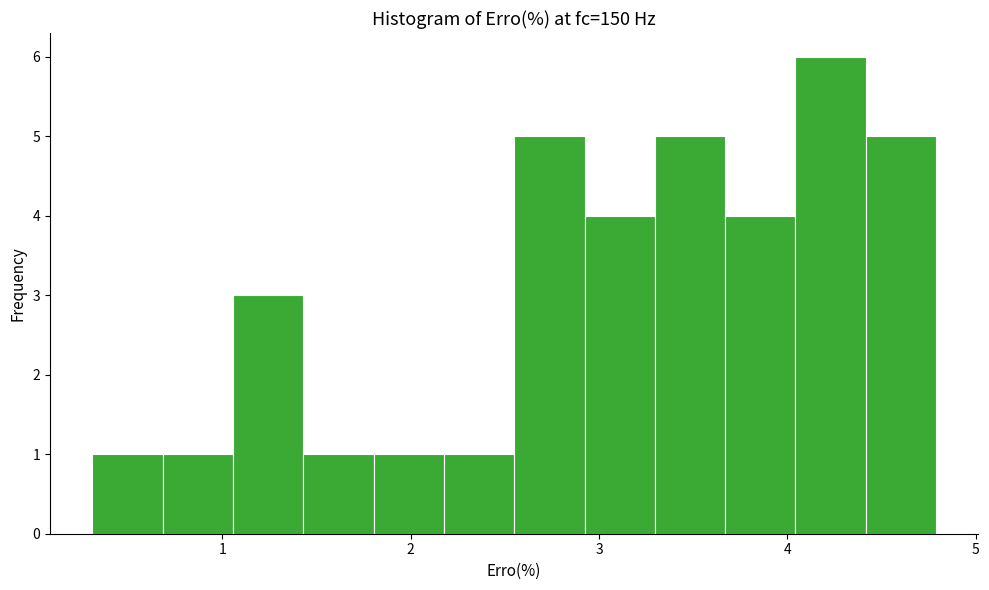

Read against the x-axis, roughly where is the centre of the tallest bar?

4.2